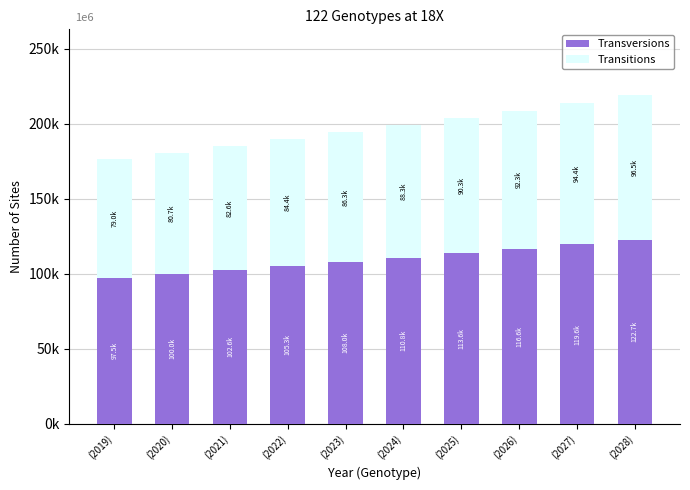

What is the value of the Transversions bar at the 6th from the left?

110779.8